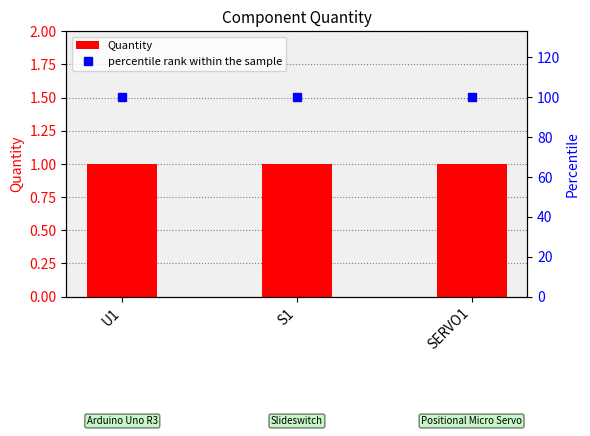

Reading right to left, list all the values displayed in this chart.

Quantity: SERVO1=1	S1=1	U1=1
percentile rank within the sample: SERVO1=100	S1=100	U1=100